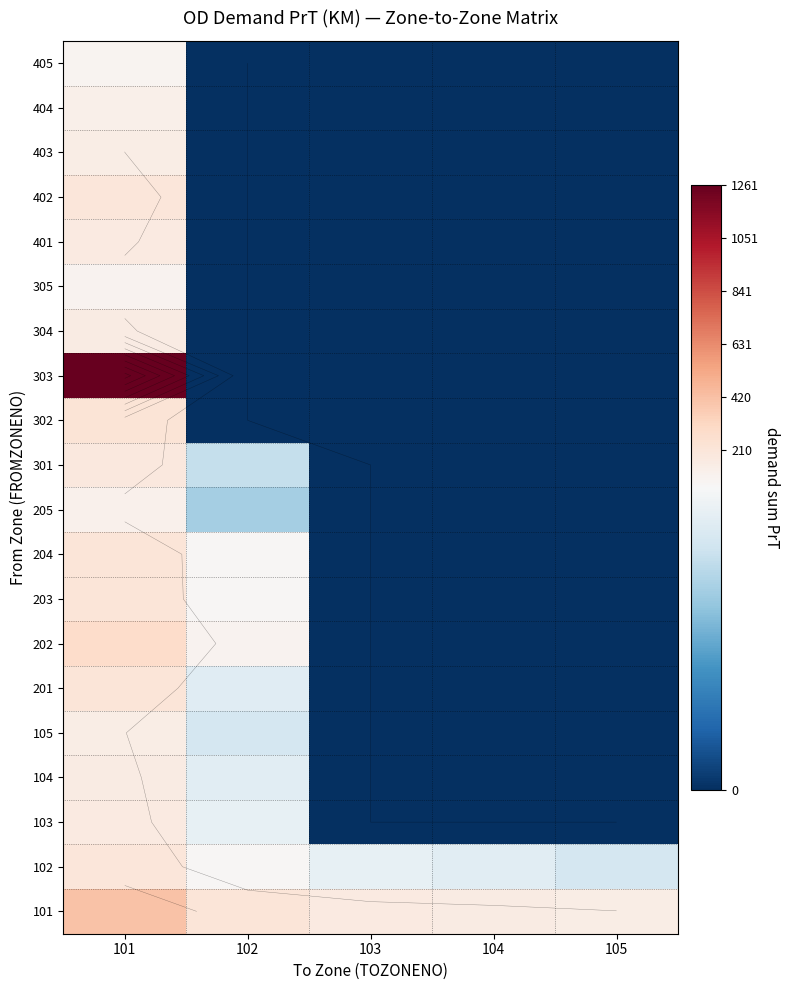

List the labels in order of 102 value, largest first.

101, 102, 103, 104, 105